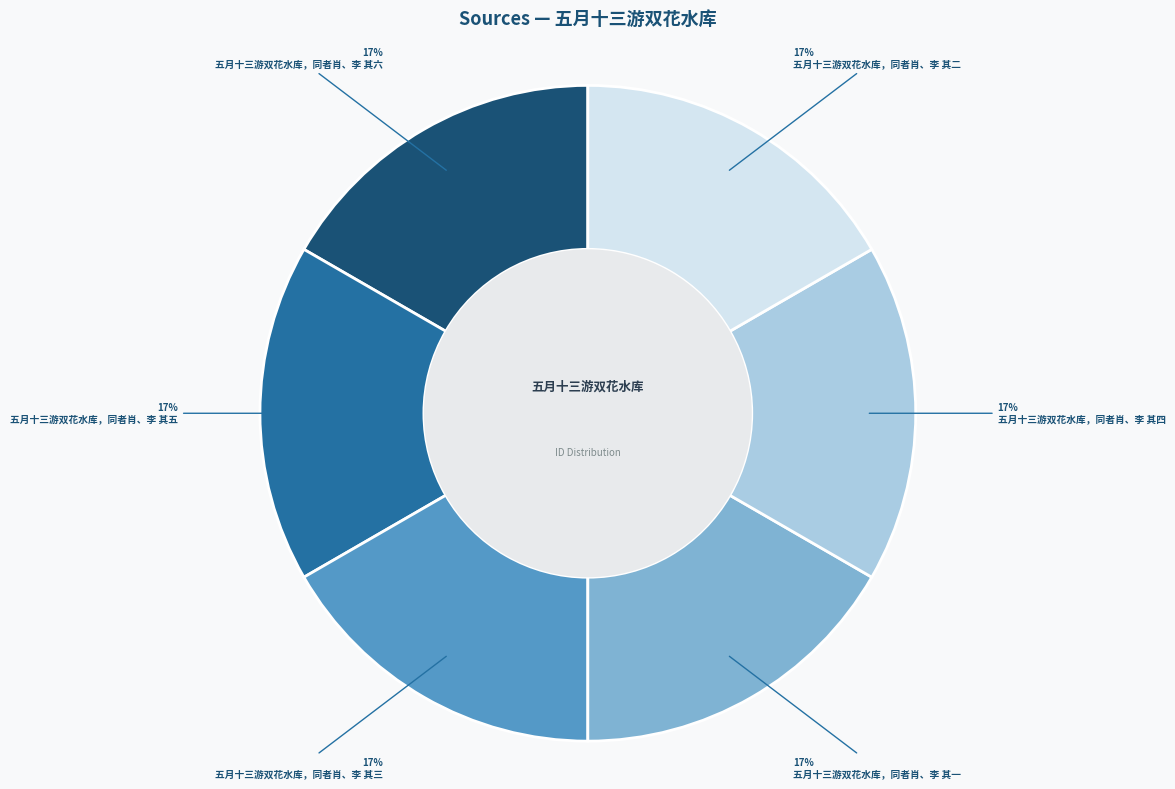

How many slices are in this pie chart?

6